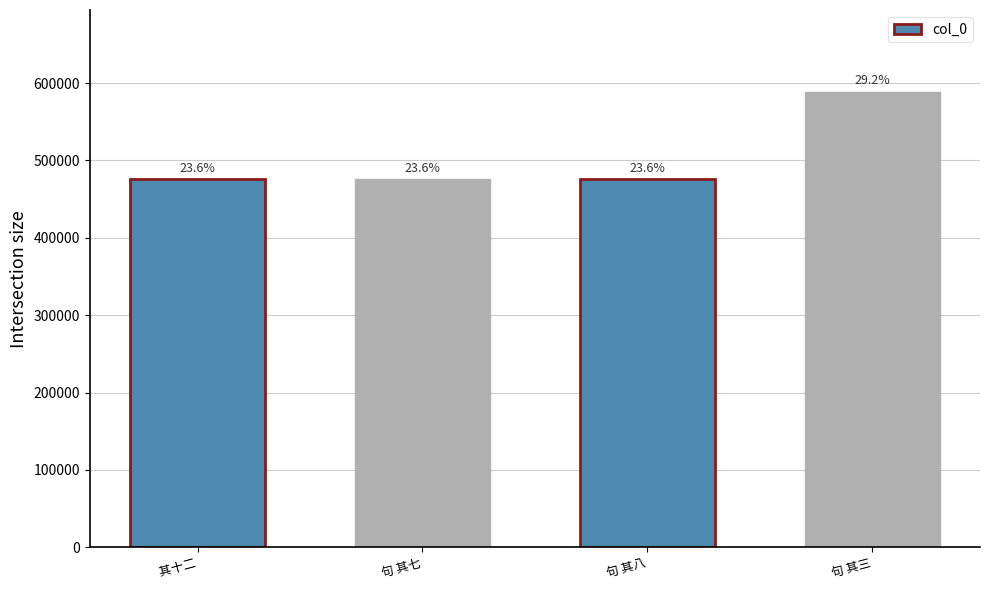

What is the greatest value displayed?

588483